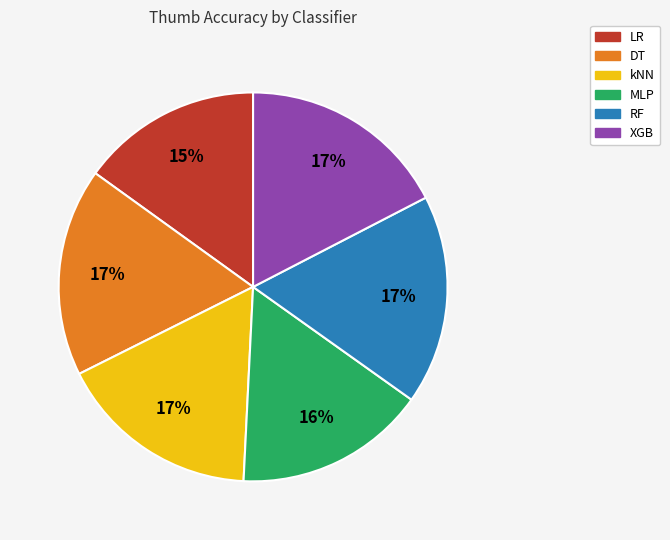

To the nearest percent, what is the difference between the largest and smallest slice percentages?

2%